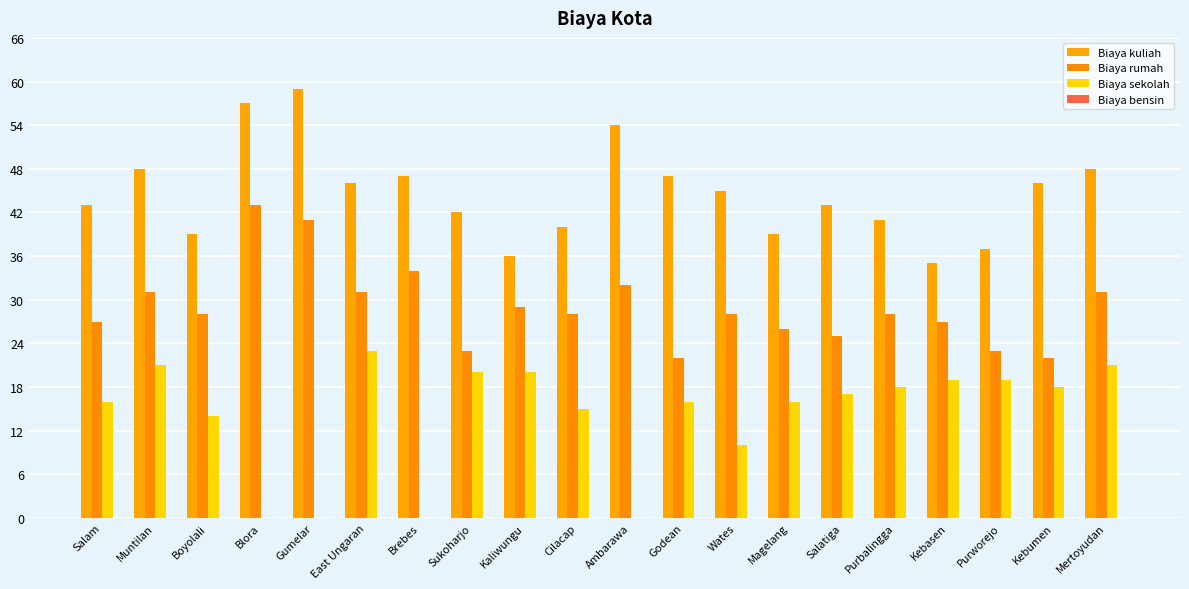

Is the value of Biaya kuliah at Gumelar greater than the value of Biaya rumah at Magelang?

Yes